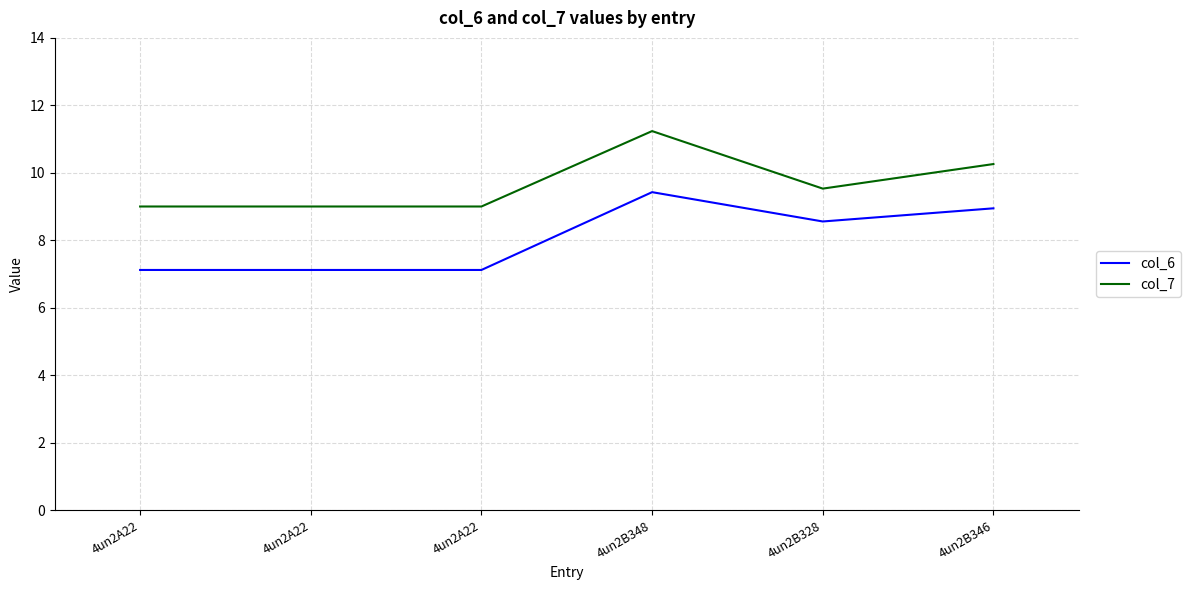

What are all the series names shown in the legend?

col_6, col_7